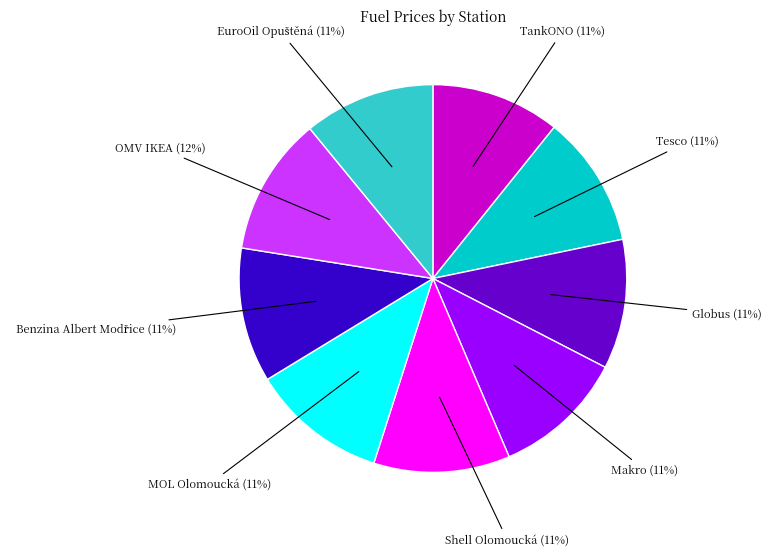

Does any single category account for the majority?

No